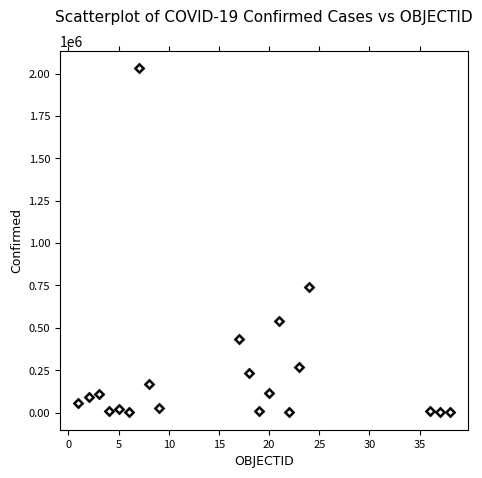

What is the range of X values (max minus min)?

37